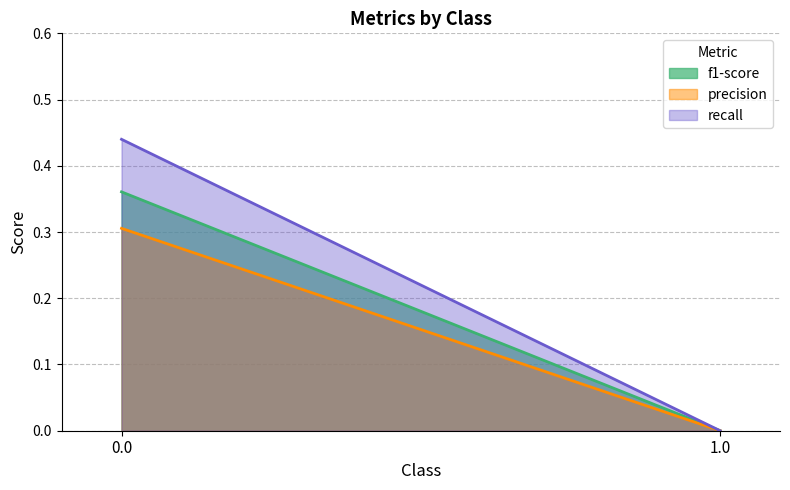

At which label is f1-score closest to 0?

1.0